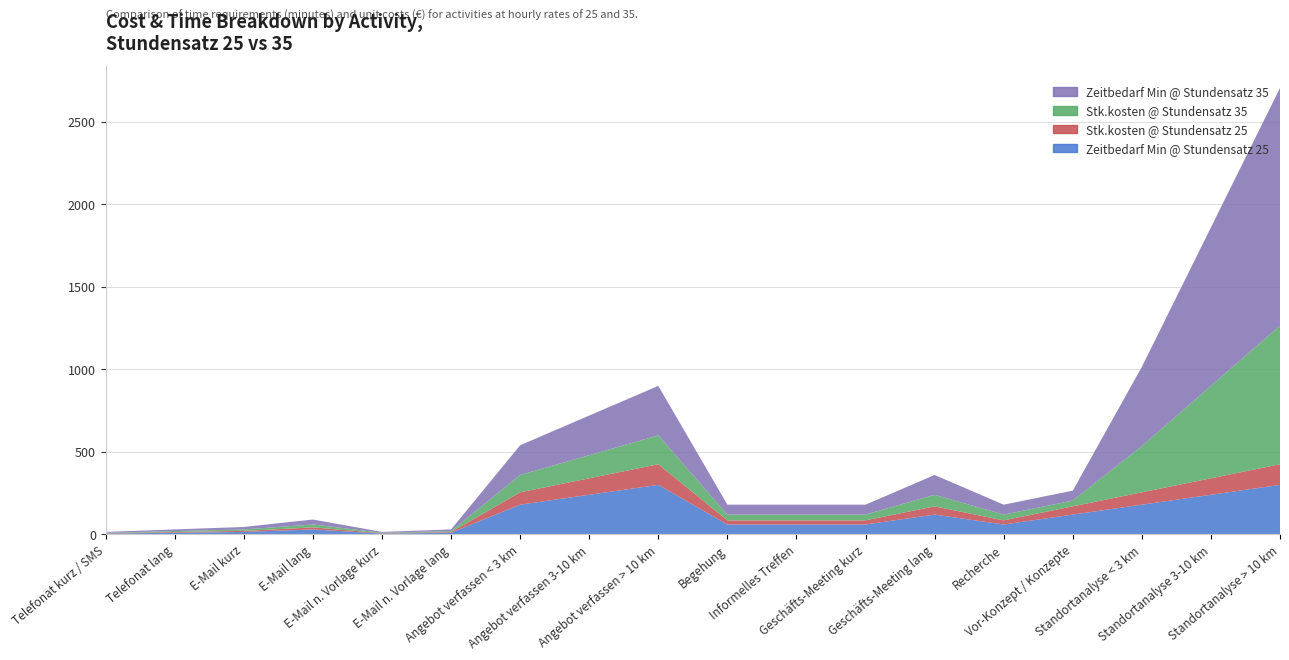

Reading right to left, list all the values displayed in this chart.

Zeitbedarf Min @ Stundensatz 25: 300.0	240.0	180.0	120.0	60.0	120.0	60.0	60.0	60.0	300.0	240.0	180.0	10.0	5.0	30.0	15.0	10.0	5.0
Stk.kosten @ Stundensatz 25: 125.0	100.0	75.0	50.0	25.0	50.0	25.0	25.0	25.0	125.0	100.0	75.0	4.2	2.1	12.5	6.2	4.2	2.1
Stk.kosten @ Stundensatz 35: 840.0	560.0	280.0	35.0	35.0	70.0	35.0	35.0	35.0	175.0	140.0	105.0	5.8	2.9	17.5	8.8	5.8	2.9
Zeitbedarf Min @ Stundensatz 35: 1440.0	960.0	480.0	60.0	60.0	120.0	60.0	60.0	60.0	300.0	240.0	180.0	10.0	5.0	30.0	15.0	10.0	5.0